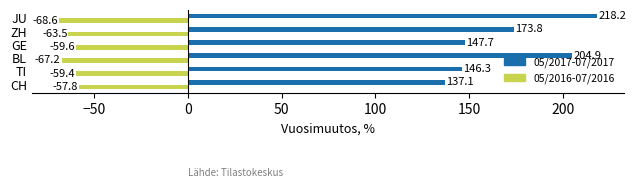

What is the sum of the 05/2016-07/2016 values at ZH and JU?

-132.1